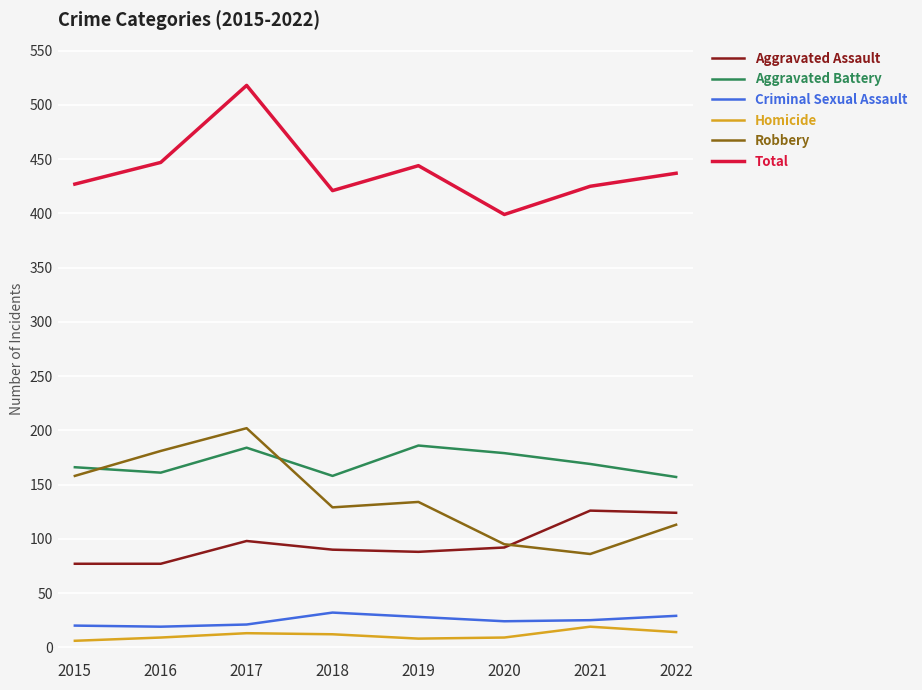

Read the Robbery value at 2018.

129